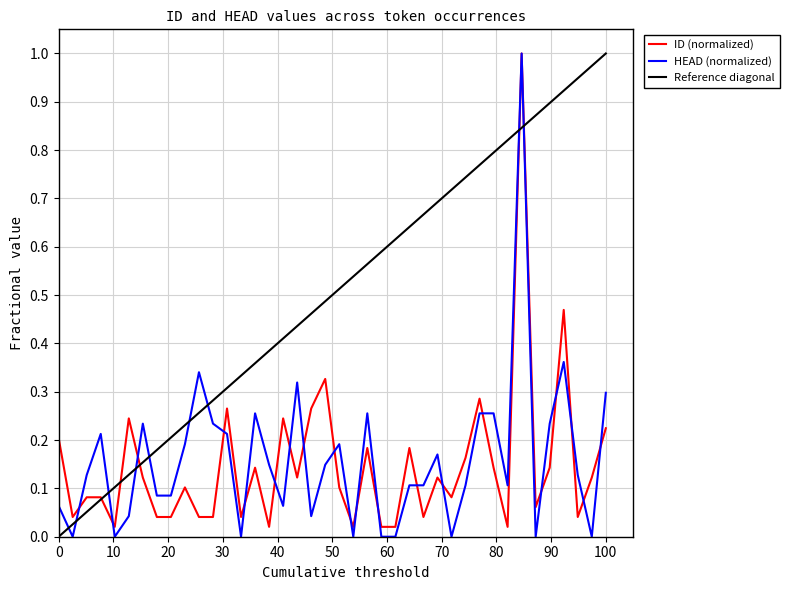

What is the highest value of the ID (normalized) series?

1.0